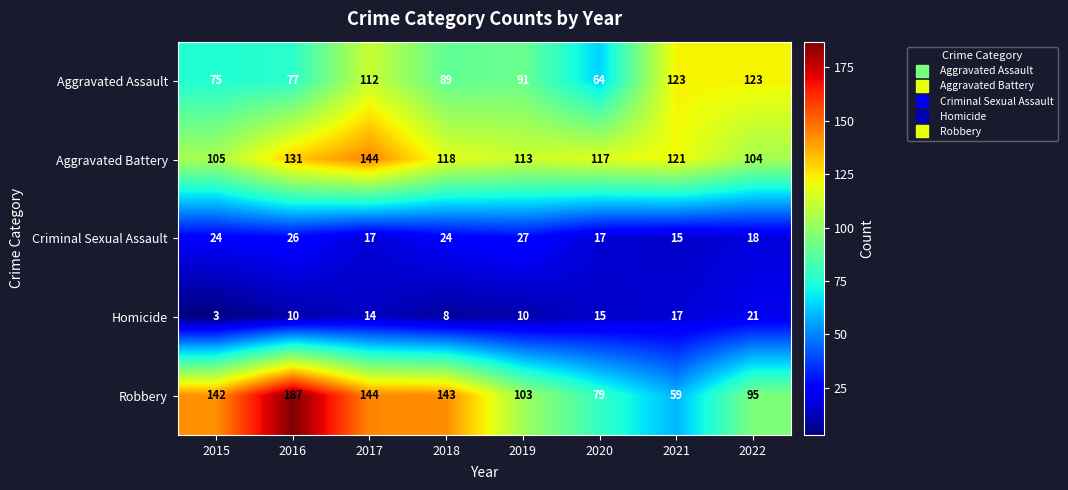

The Criminal Sexual Assault series shows 17 at 2020. True or false?

True